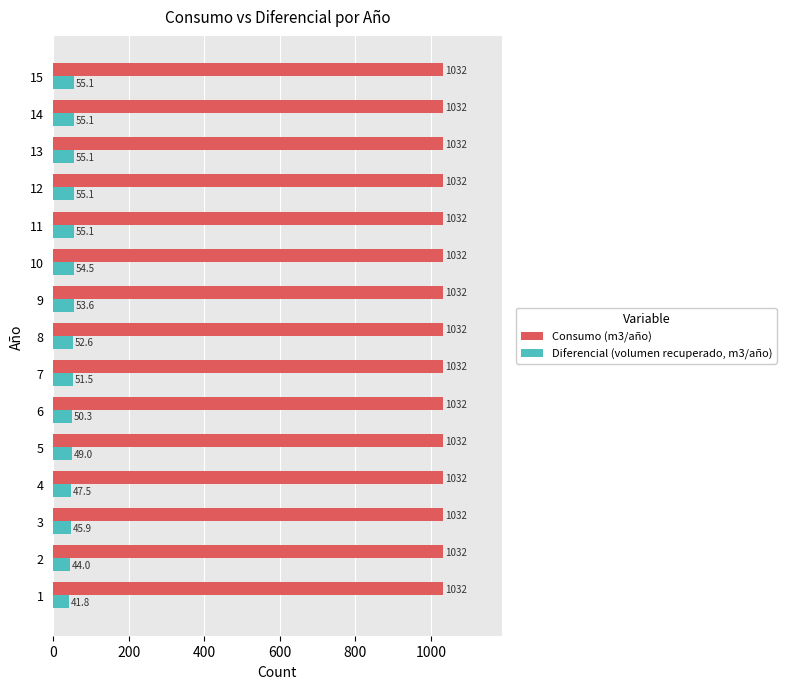

Which series has the largest total across all categories?

Consumo (m3/año)